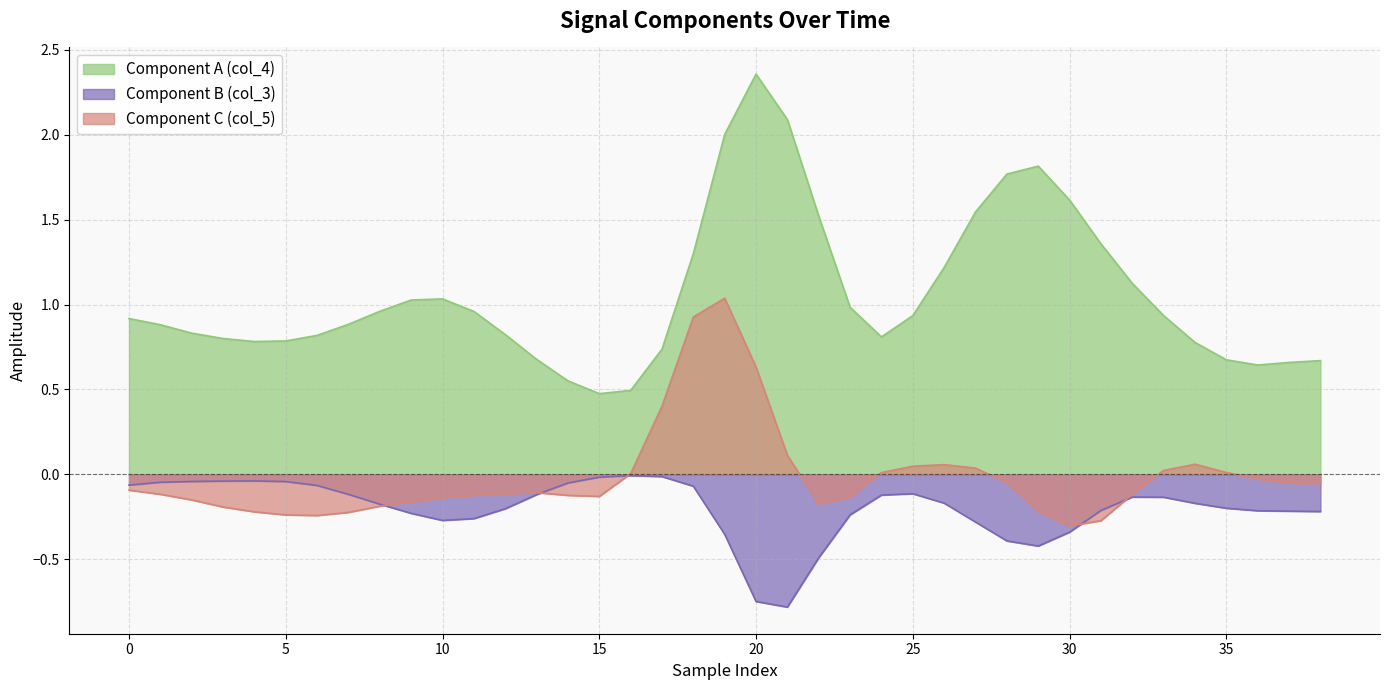

The Component A (col_4) series shows 0.1 at 35. True or false?

False